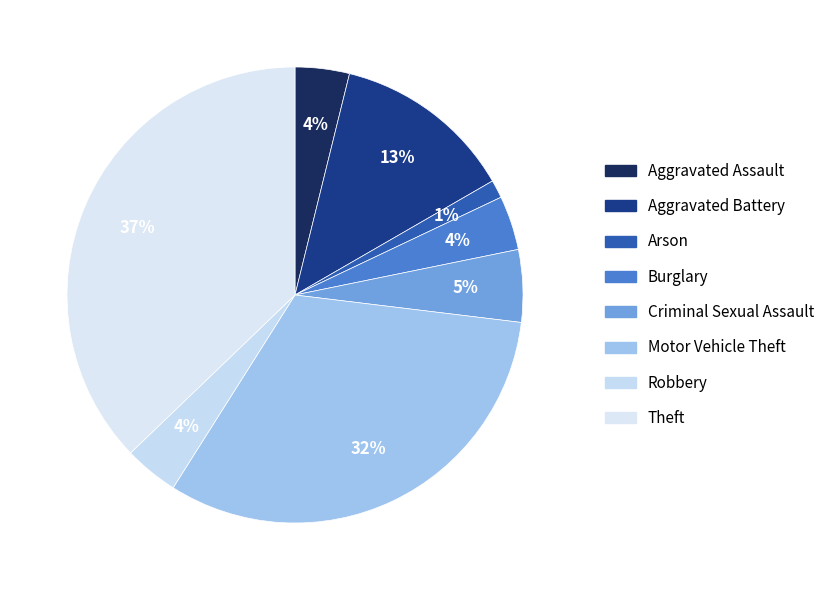

Rank the categories by value from highest to lowest.

Theft, Motor Vehicle Theft, Aggravated Battery, Criminal Sexual Assault, Aggravated Assault, Burglary, Robbery, Arson